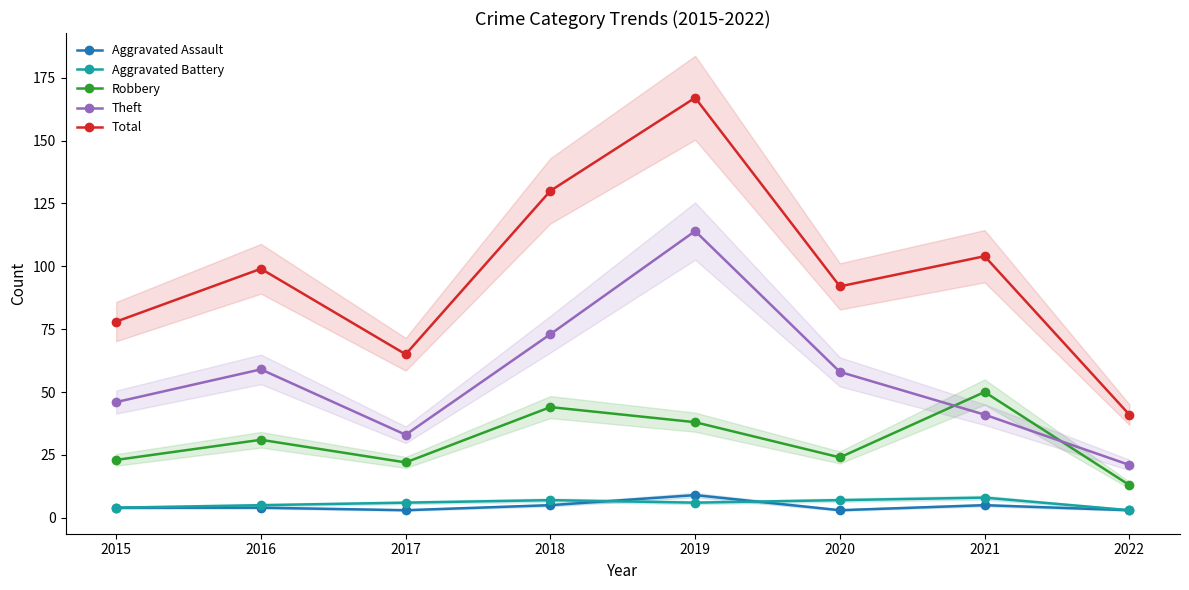

List the series in order of their peak value, highest first.

Total, Theft, Robbery, Aggravated Assault, Aggravated Battery